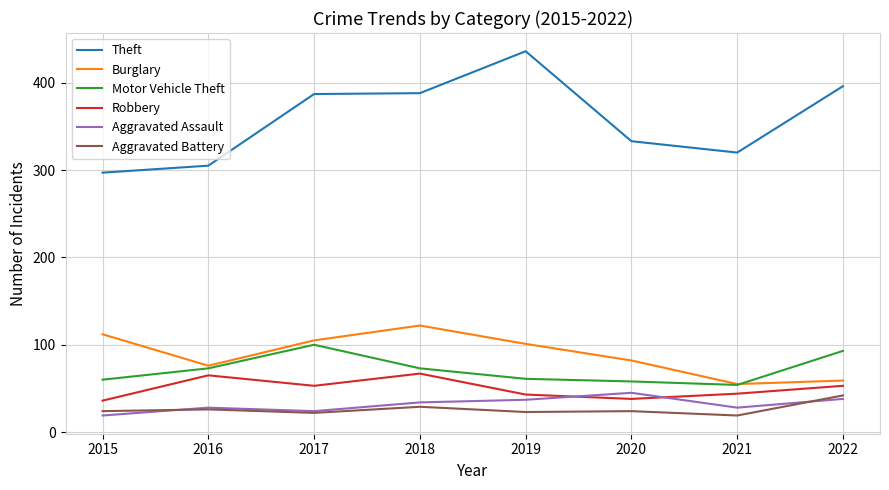

What are all the series names shown in the legend?

Theft, Burglary, Motor Vehicle Theft, Robbery, Aggravated Assault, Aggravated Battery